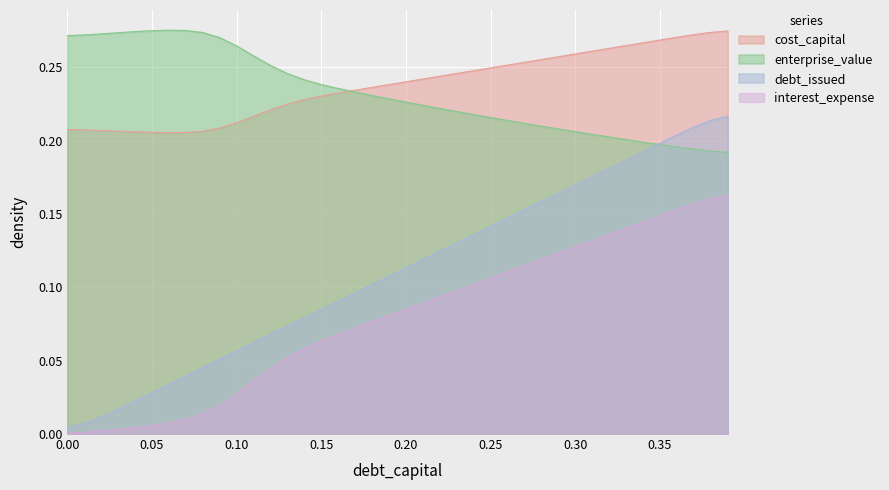

Which series has the largest range (max minus min)?

debt_issued